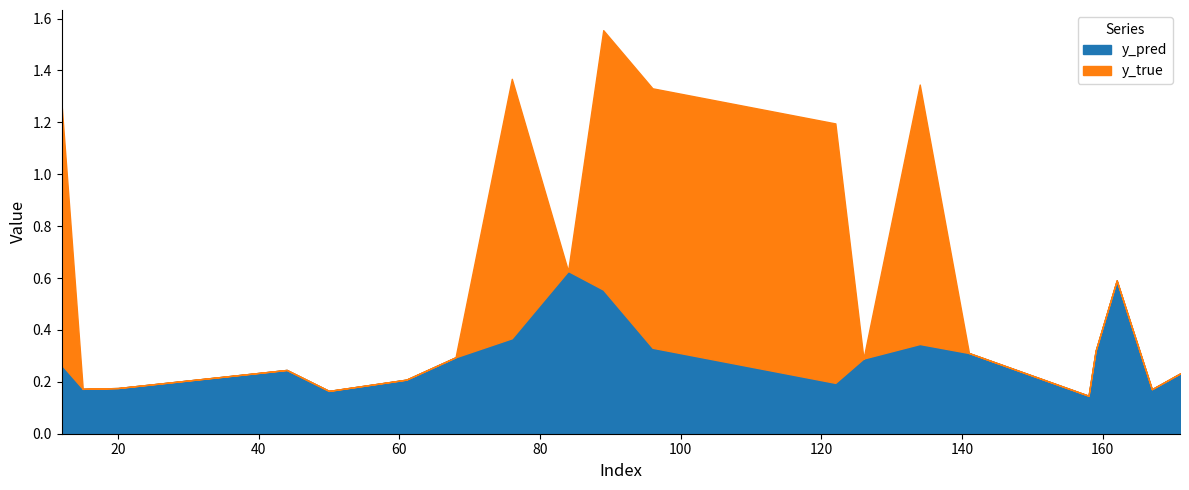

At which category is the sum across all series the highest?

89